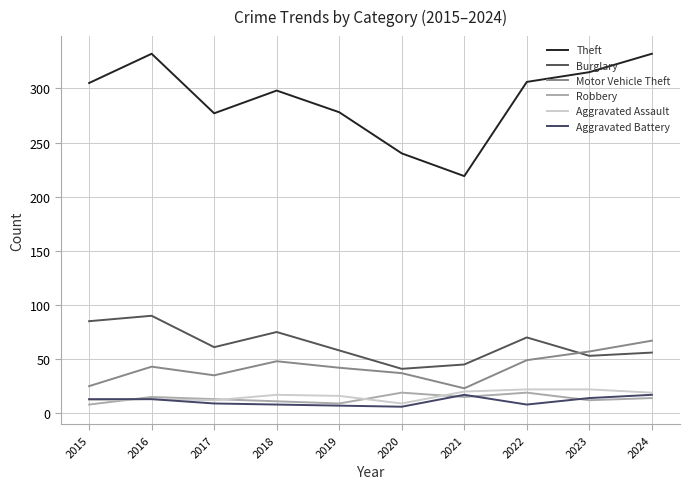

At which label does Aggravated Battery reach its minimum?

2020